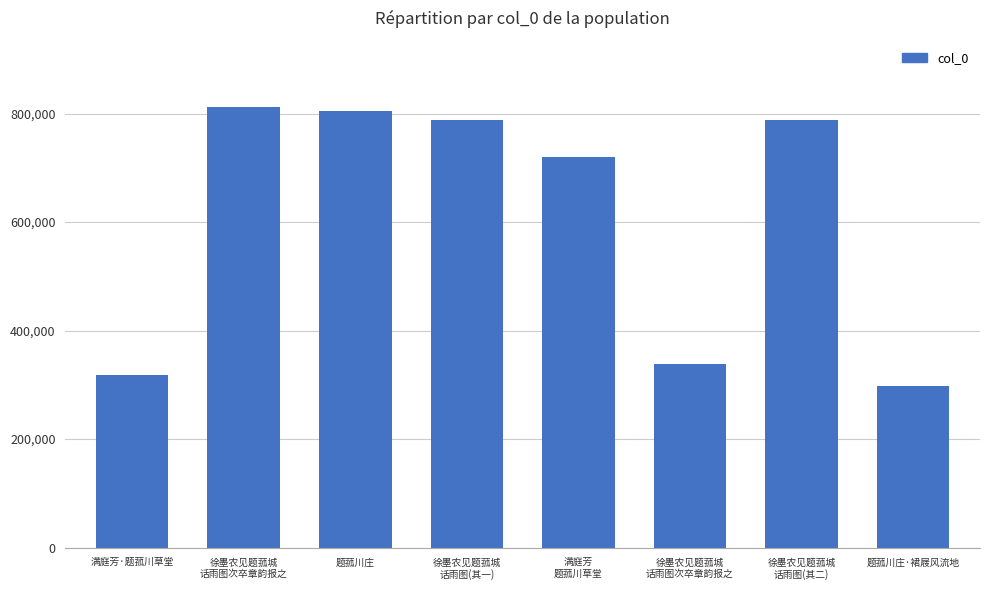

Rank the categories by value from lowest to highest.

题菰川庄·裙屐风流地, 满庭芳·题菰川草堂, 徐墨农见题菰城
话雨图次卒章韵报之, 满庭芳
题菰川草堂, 徐墨农见题菰城
话雨图(其一), 徐墨农见题菰城
话雨图(其二), 题菰川庄, 徐墨农见题菰城
话雨图次卒章韵报之